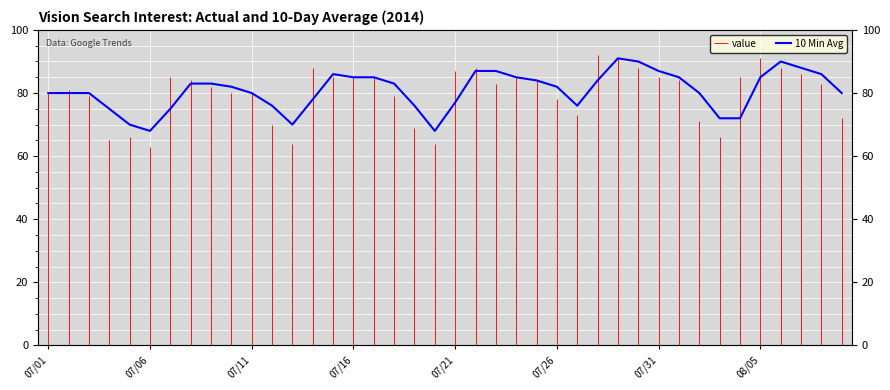

Reading right to left, extract all data points from this chart.

80	86	88	90	85	72	72	80	85	87	90	91	84	76	82	84	85	87	87	77	68	76	83	85	85	86	78	70	76	80	82	83	83	75	68	70	75	80	80	80